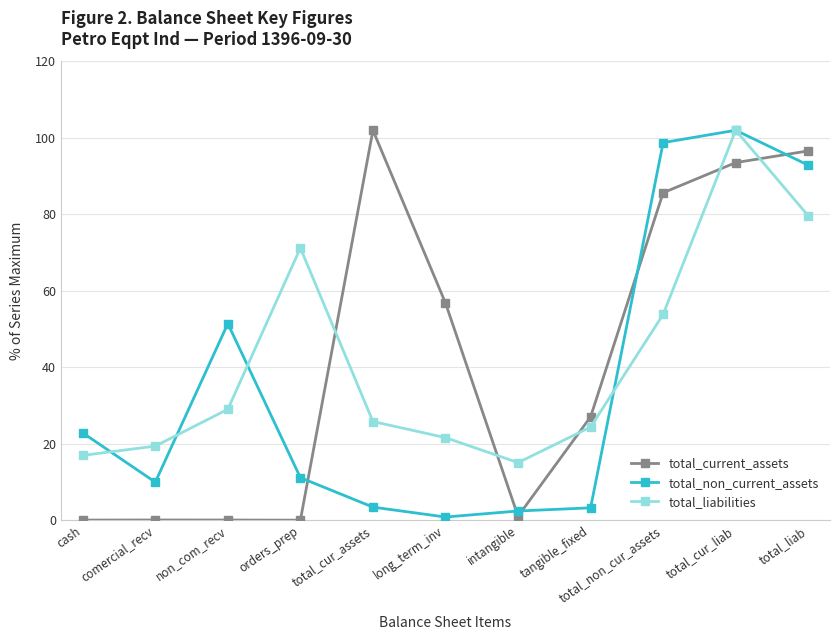

What is the difference between the total_non_current_assets values at long_term_inv and total_cur_liab?

101.2